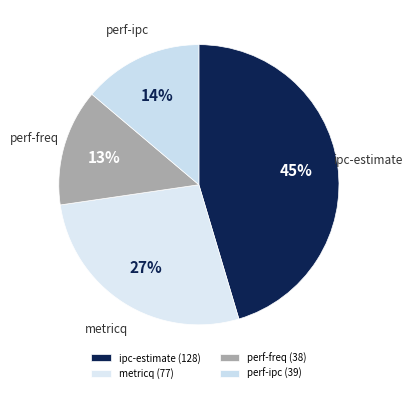

Is the sum of metricq and perf-ipc greater than half?

No